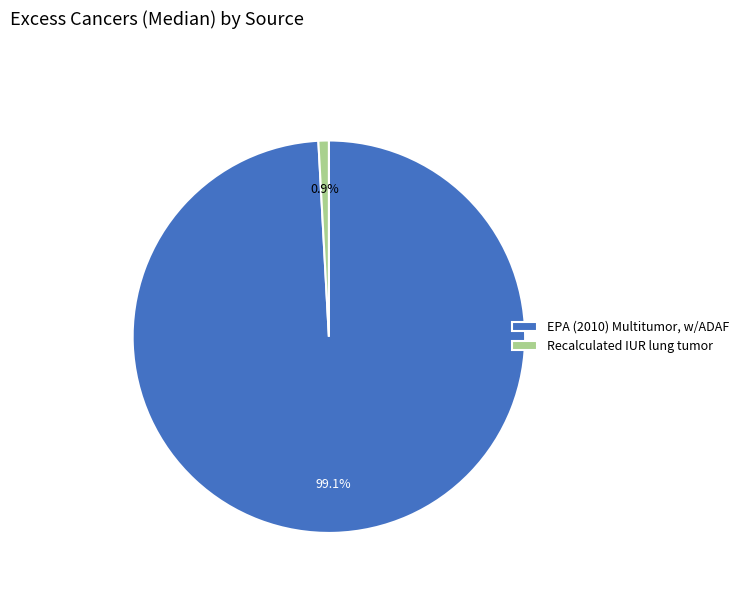

To the nearest percent, what is the combined percentage of EPA (2010) Multitumor, w/ADAF and Recalculated IUR lung tumor?

100%